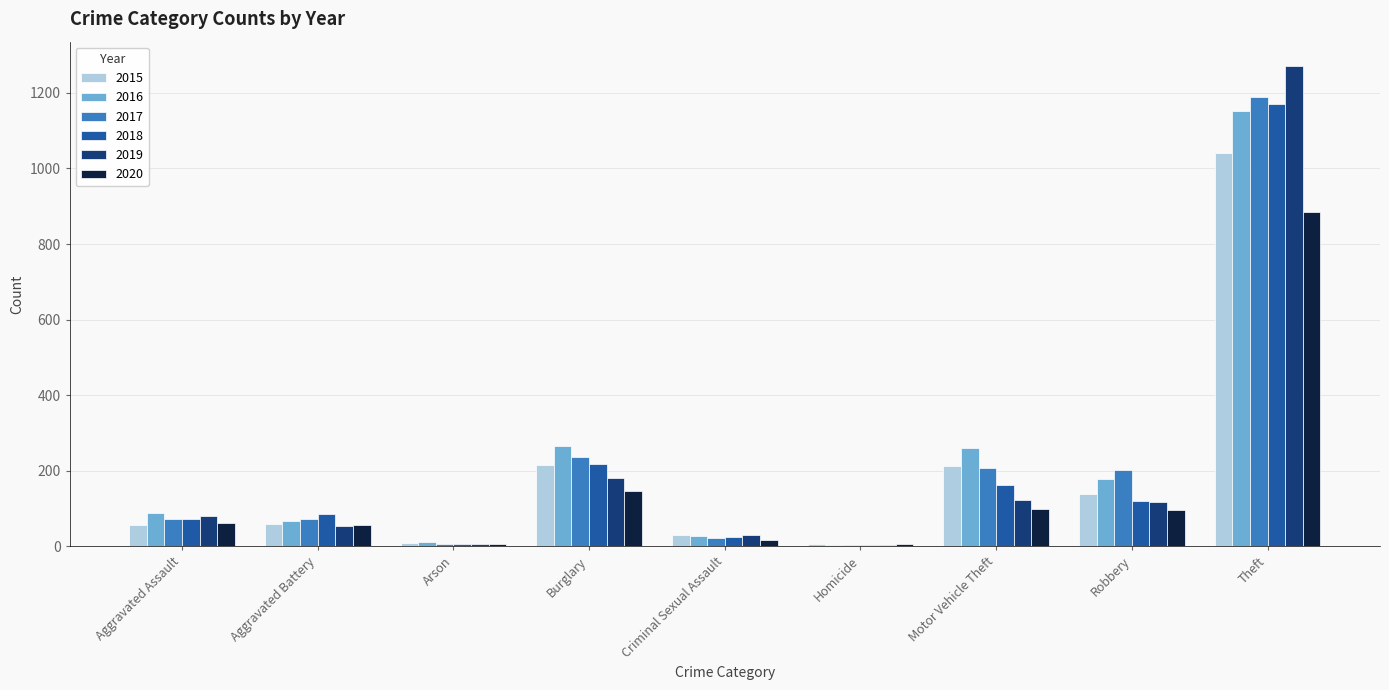

Between Arson and Criminal Sexual Assault, which series saw the biggest shift?

2019